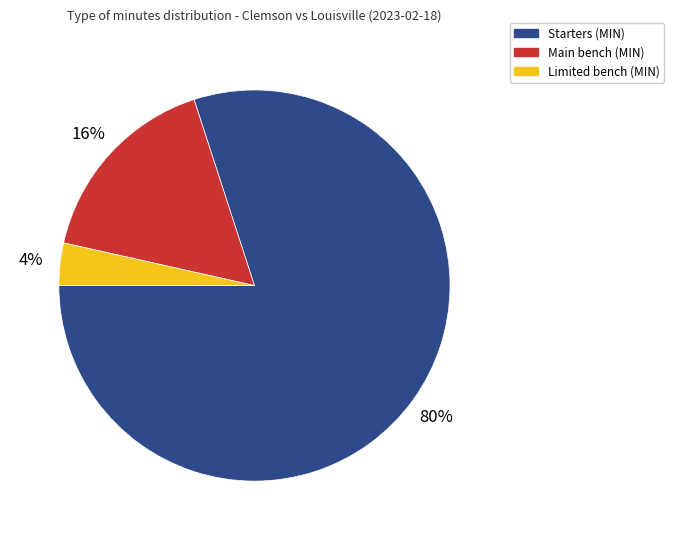

To the nearest percent, what is the difference between the largest and smallest slice percentages?

77%